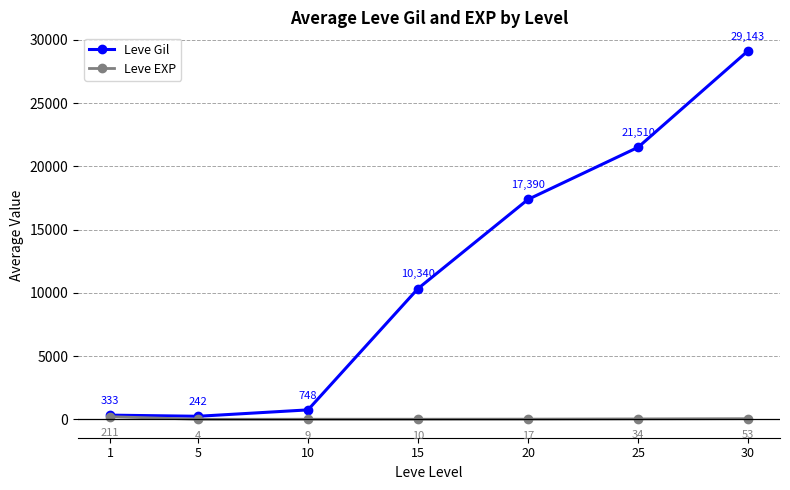

True or false: Leve EXP and Leve Gil cross at least once.

False